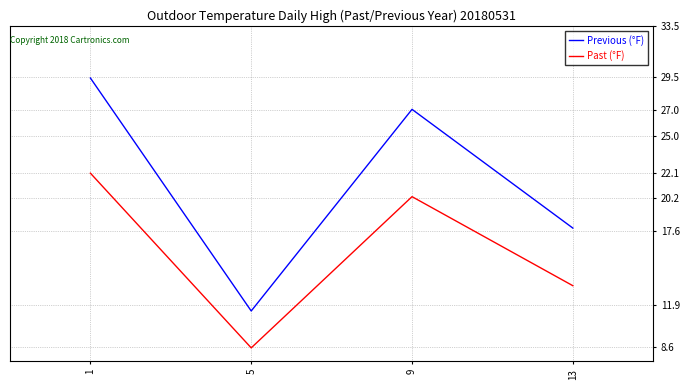

What is the highest value of the Previous (°F) series?

29.5